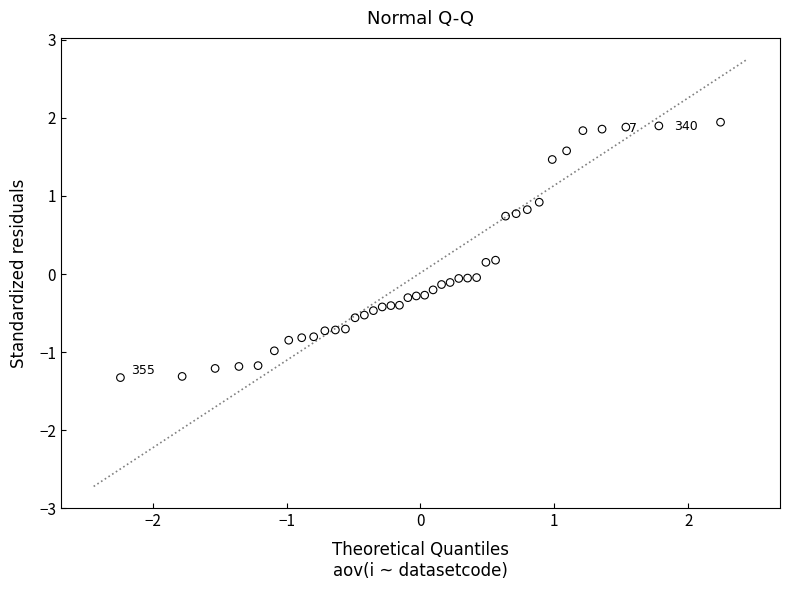

What is the range of X values (max minus min)?

4.5